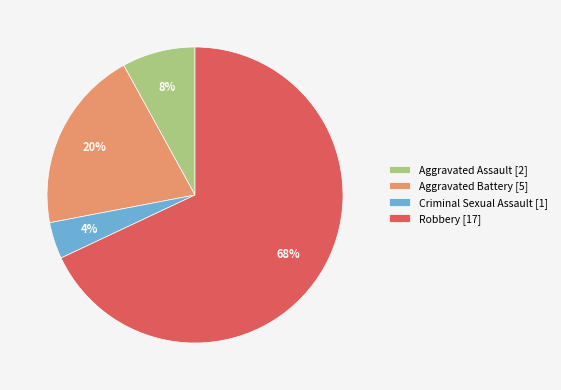

What percentage is the Aggravated Assault [2] slice, to the nearest percent?

8%